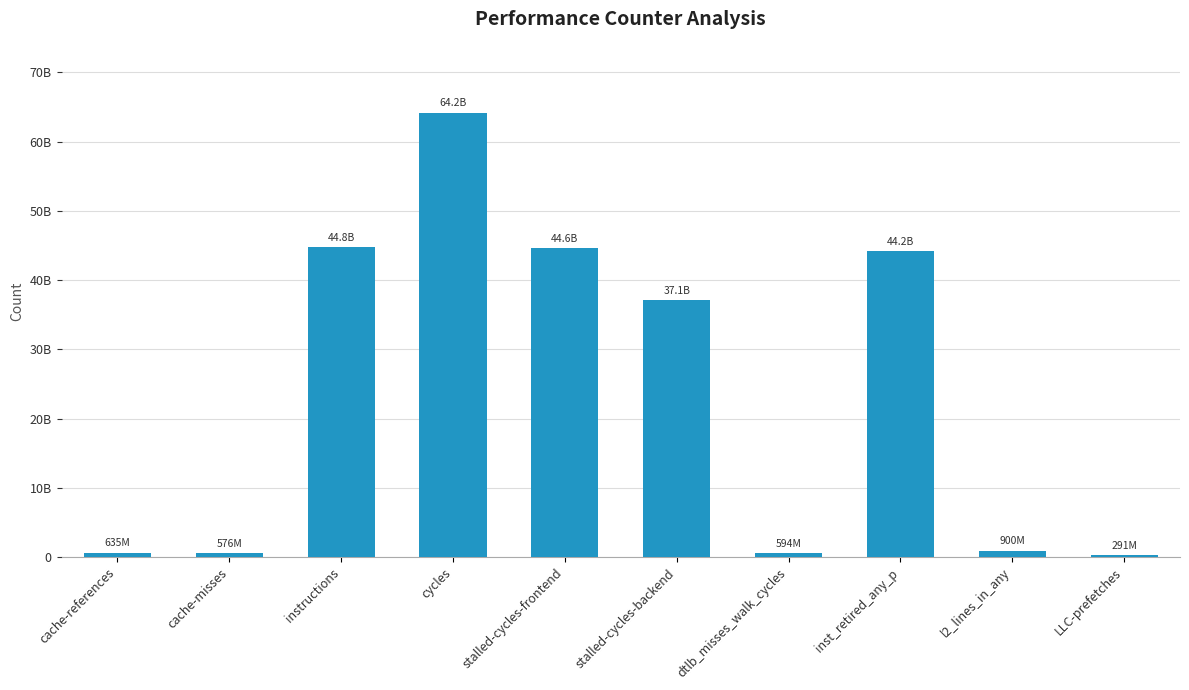

The value at inst_retired_any_p is 74733630029. True or false?

False